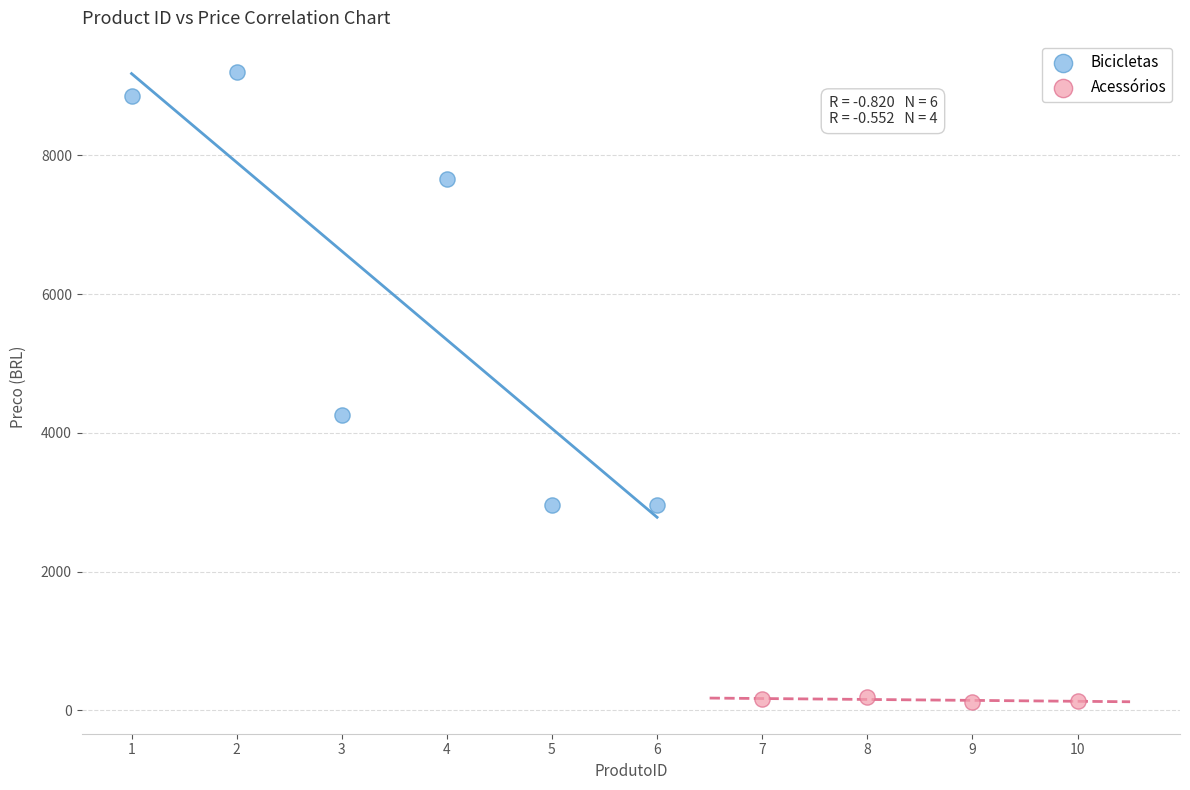

Which series contains the lowest Y value?

Acessórios